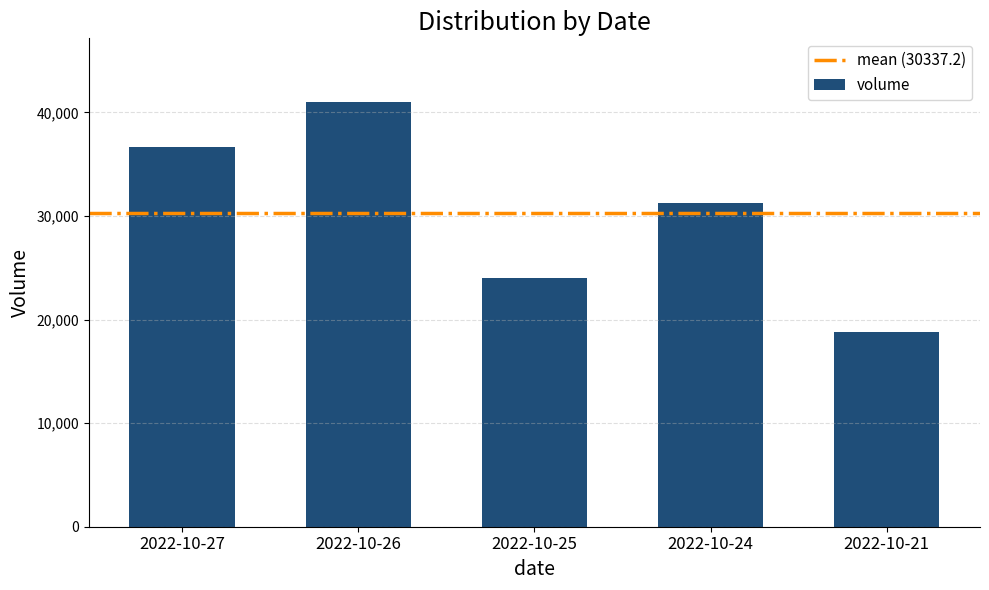

What is the ratio of the value at 2022-10-27 to the value at 2022-10-24?

1.2